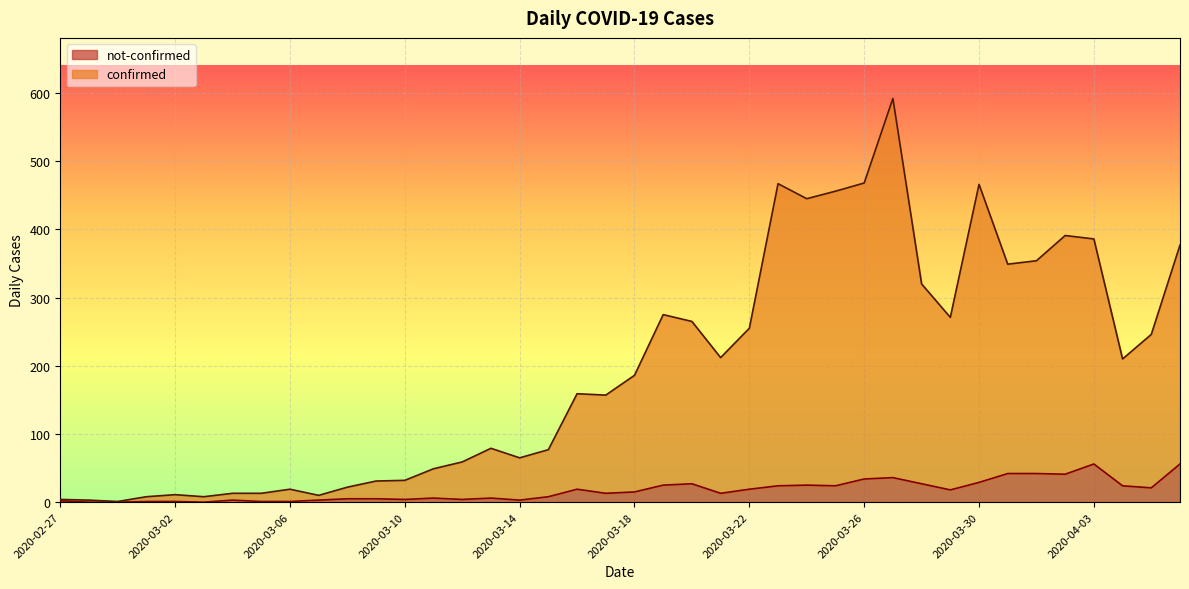

Which series has the largest total across all categories?

confirmed